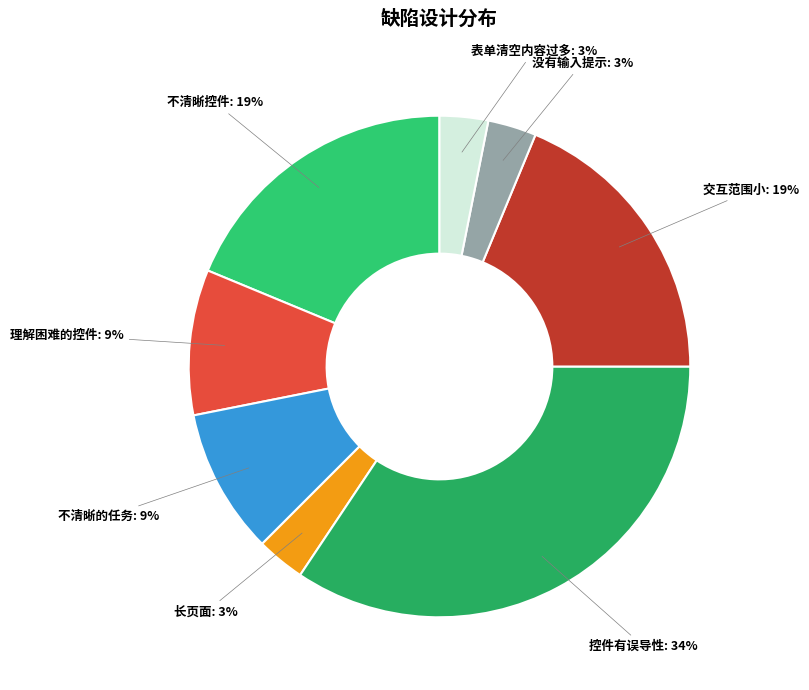

How many slices are in this pie chart?

8